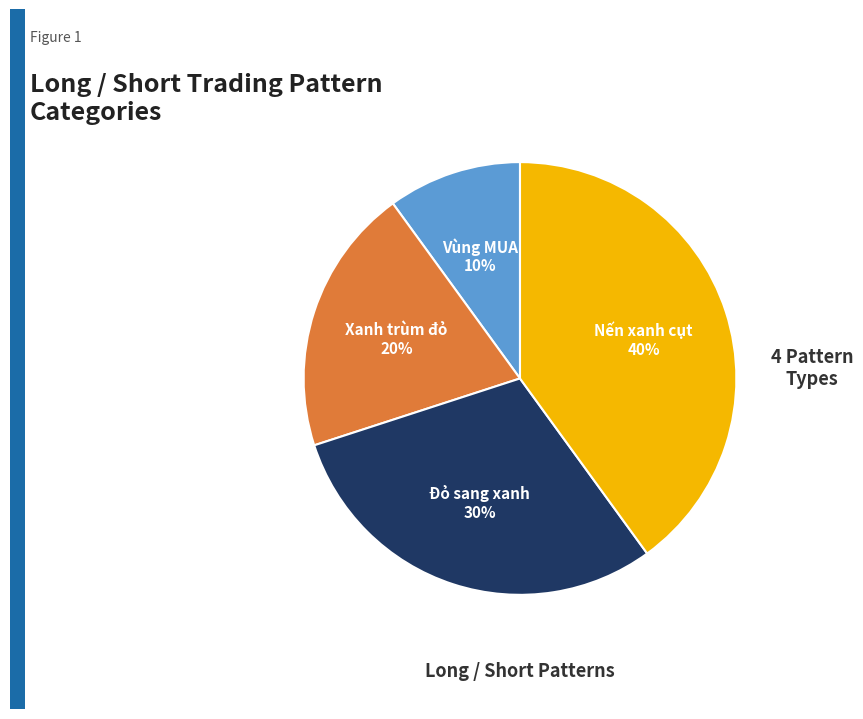

Does Nến xanh cụt represent more than half of the total?

No